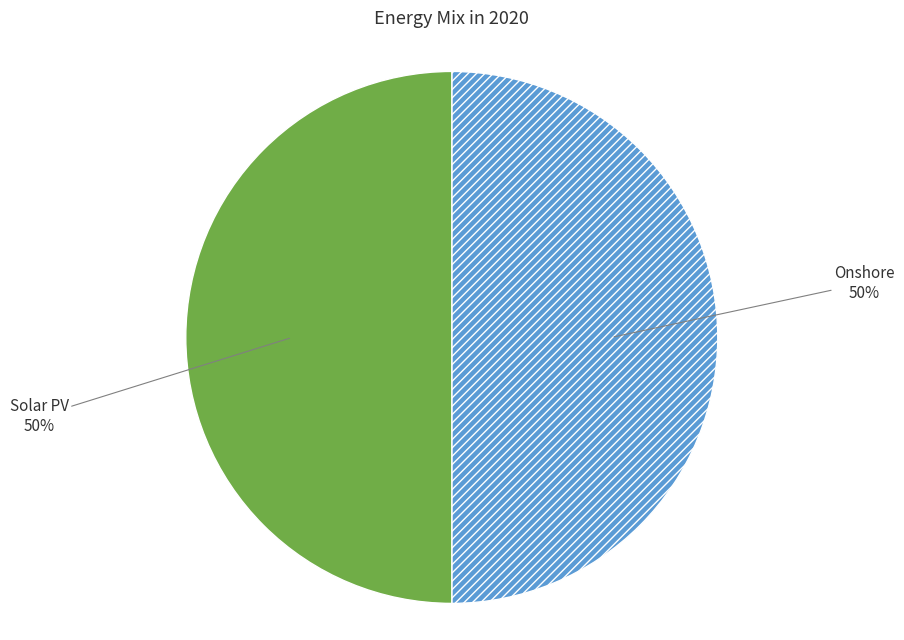

To the nearest percent, what is the difference between the largest and smallest slice percentages?

0%